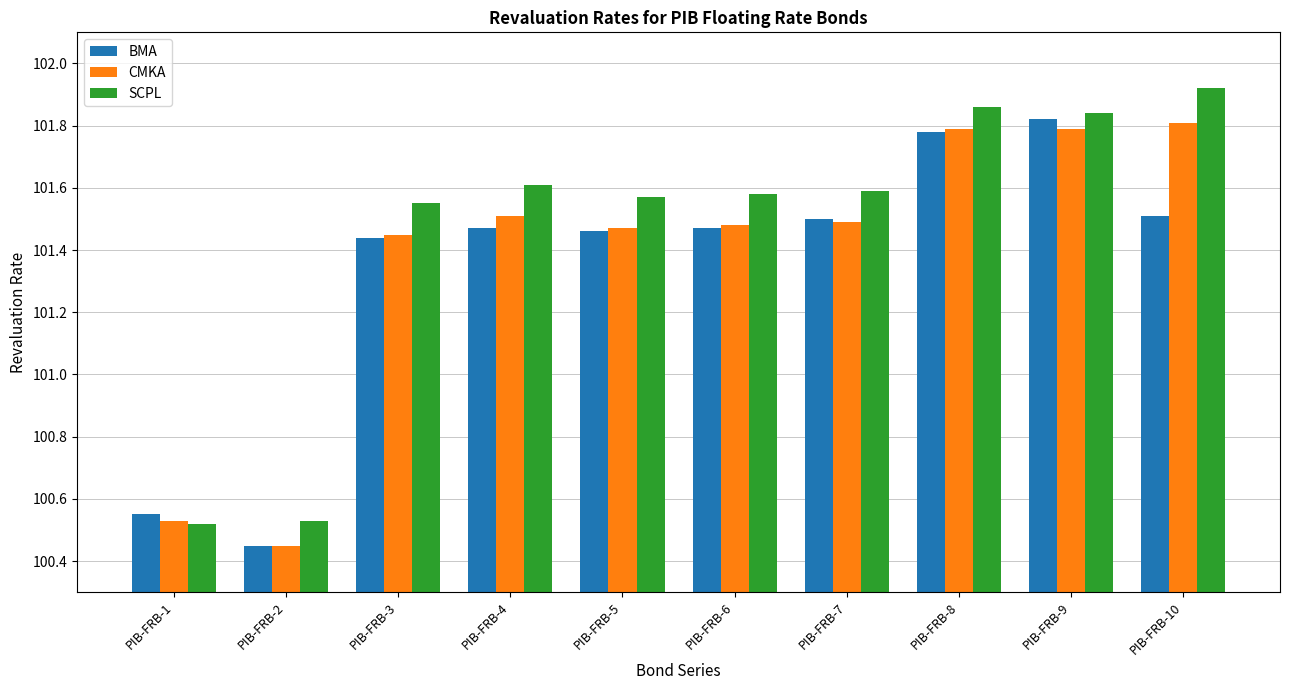

Which label corresponds to the smallest value in the chart?

PIB-FRB-2